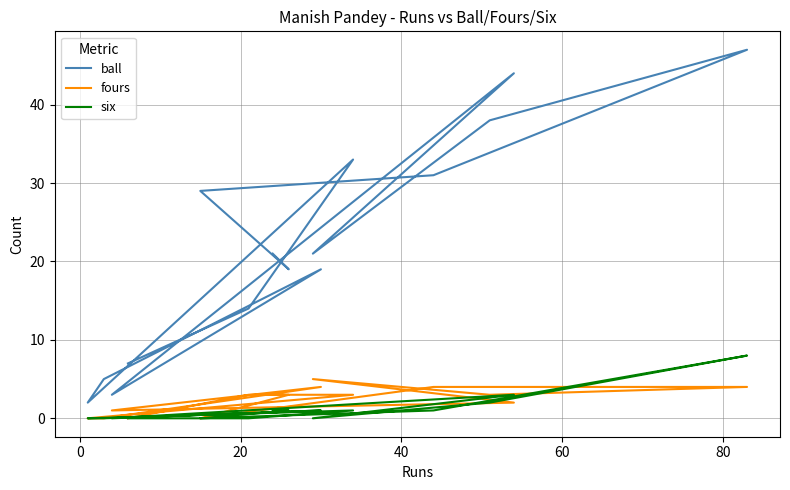

Which series has the largest total across all categories?

ball